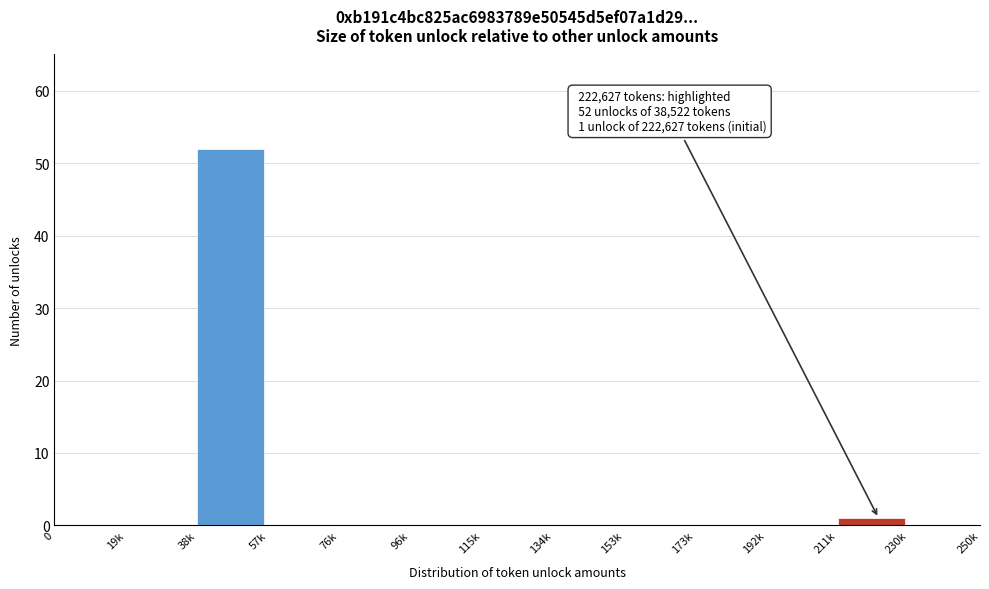

Reading left to right, what are all the values shown in this chart?

0=0	19k=0	38k=52	57k=0	76k=0	96k=0	115k=0	134k=0	153k=0	173k=0	192k=0	211k=1	230k=0